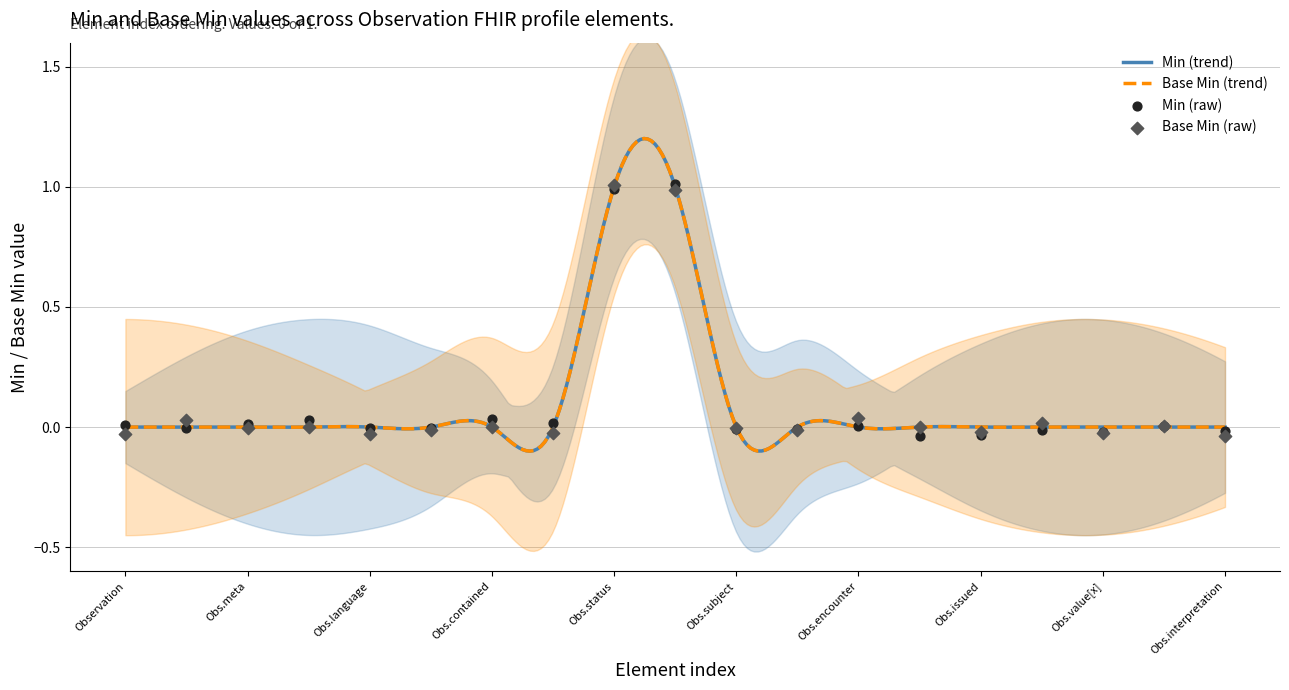

Is the value of Min at Observation.value[x] greater than the value of Base Min at Observation.interpretation?

No